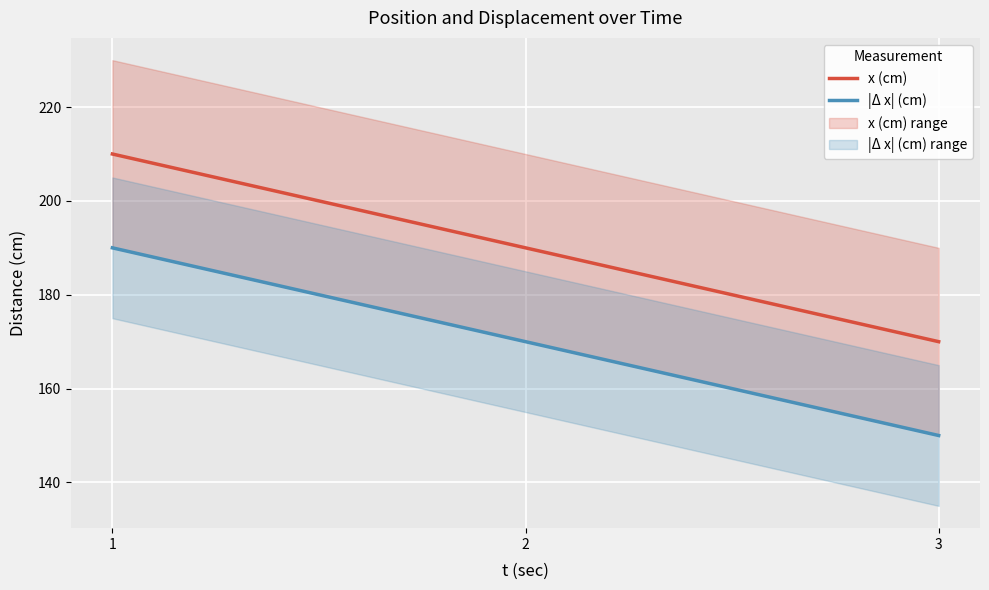

At which category does the chart reach its peak across all series?

1